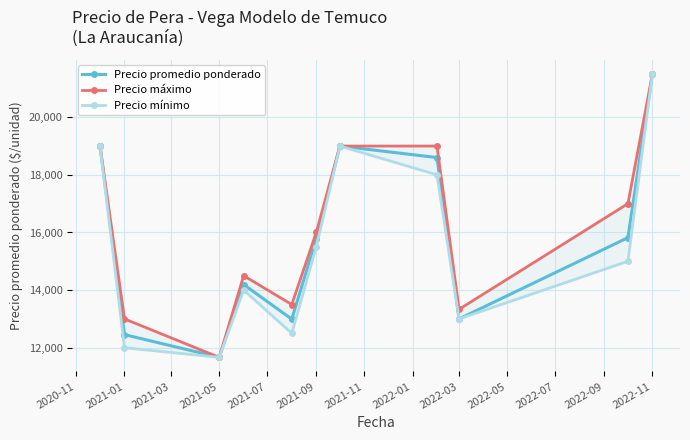

How many interior local peaks does the Precio promedio ponderado series have?

2